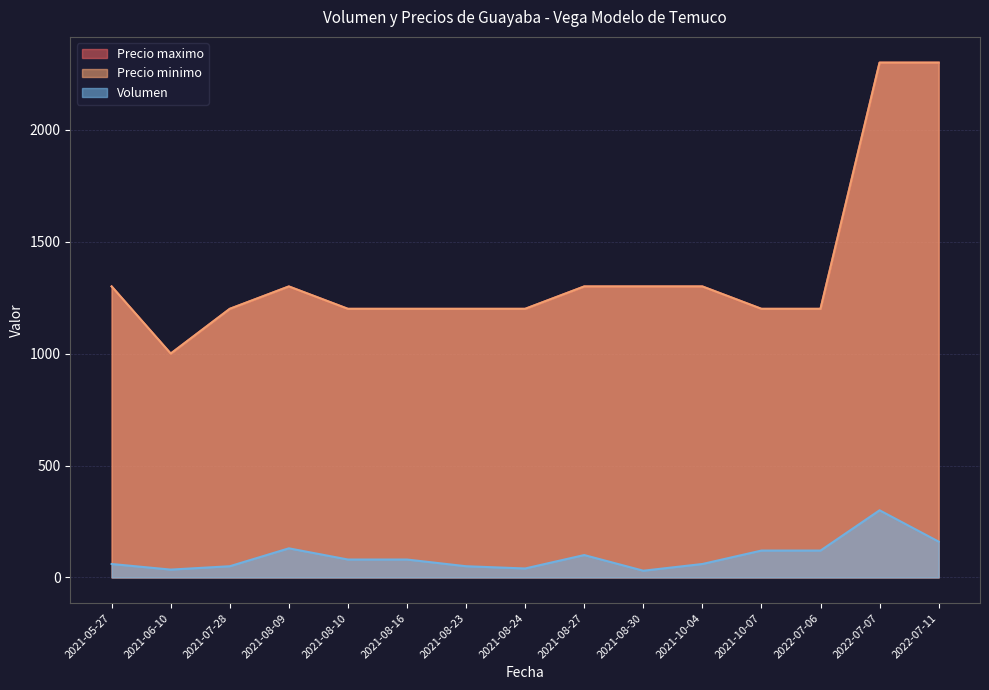

What position from the right is 2021-05-27?

15